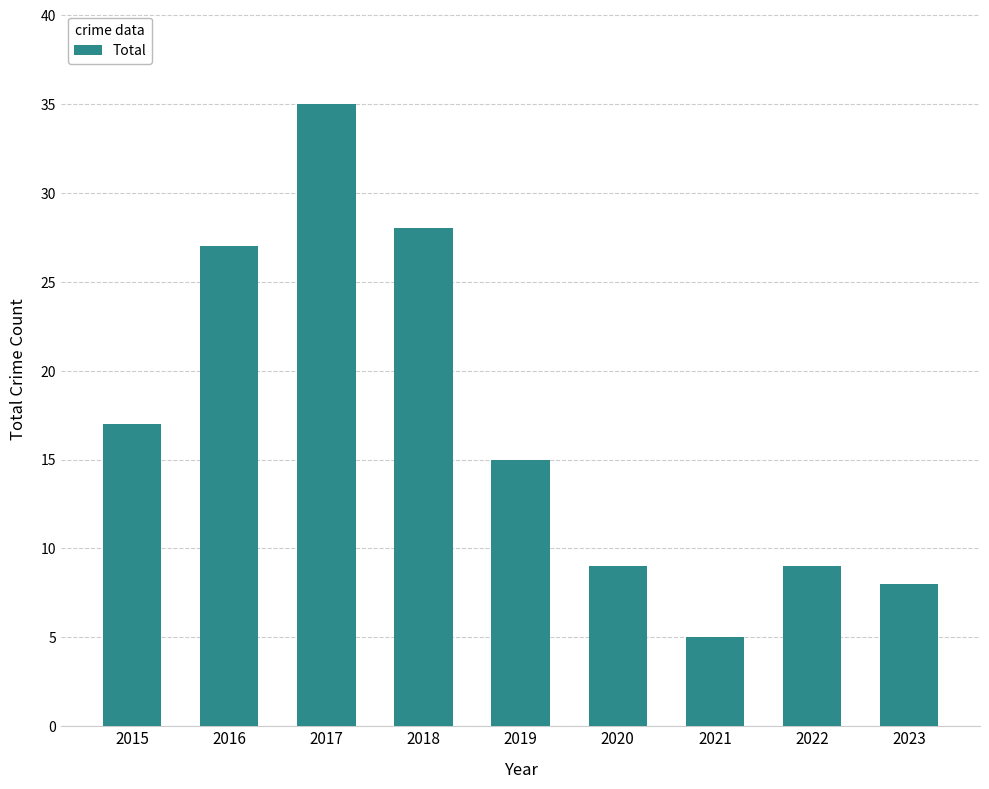

What is the average value?

17